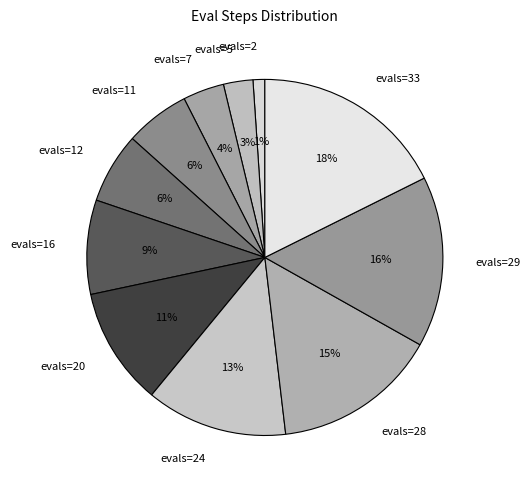

Which slice is the largest?

evals=33